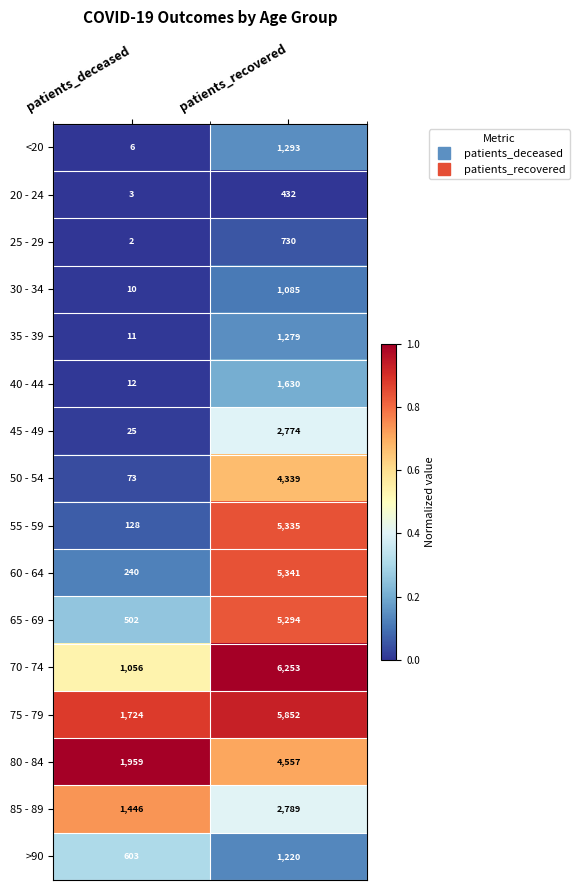

The value of >90 at patients_recovered is 1220. True or false?

True